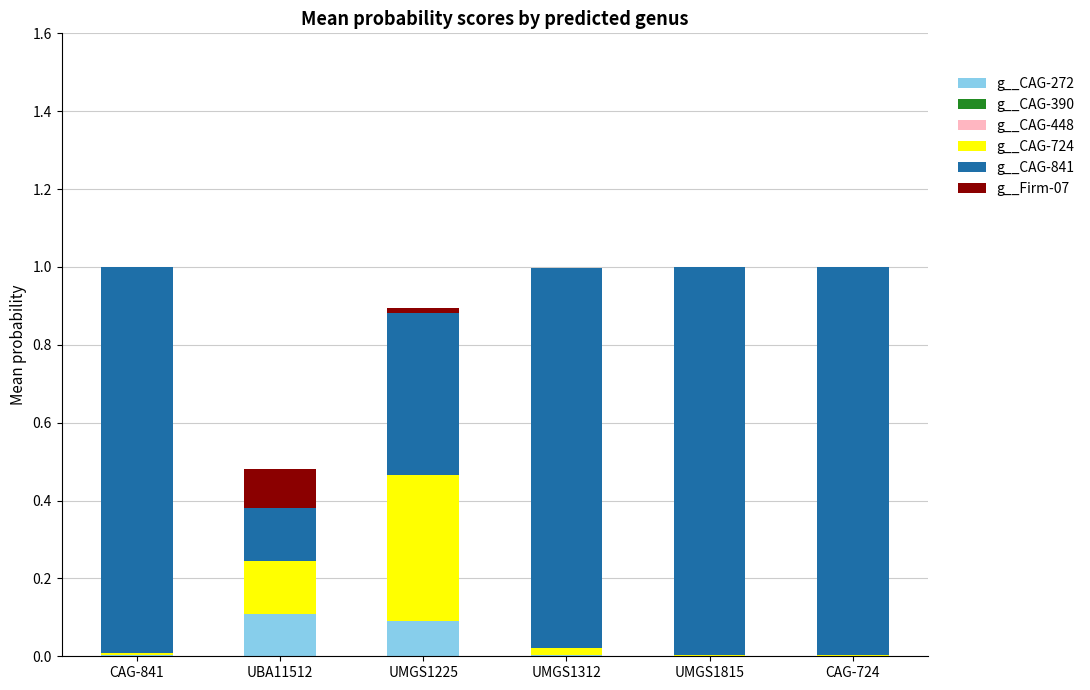

Count the number of data series in this chart.

6